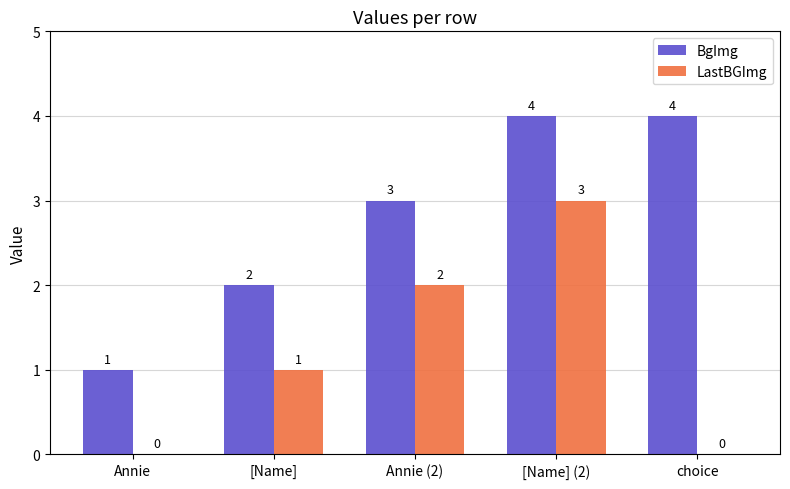

What are all the series names shown in the legend?

BgImg, LastBGImg